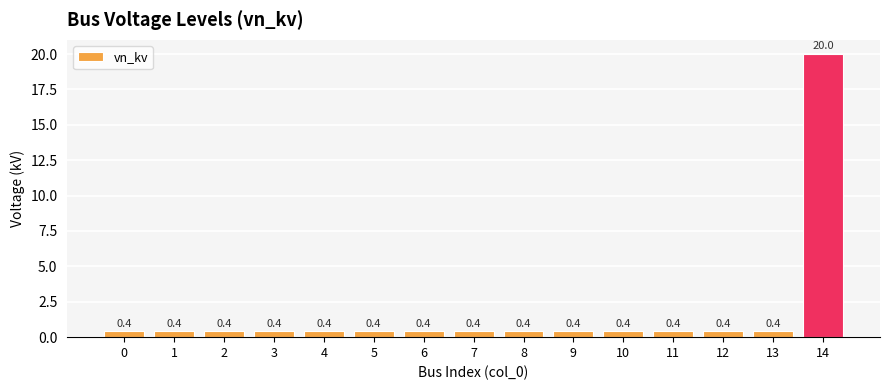

What is the value of the 6th bar from the left?

0.4